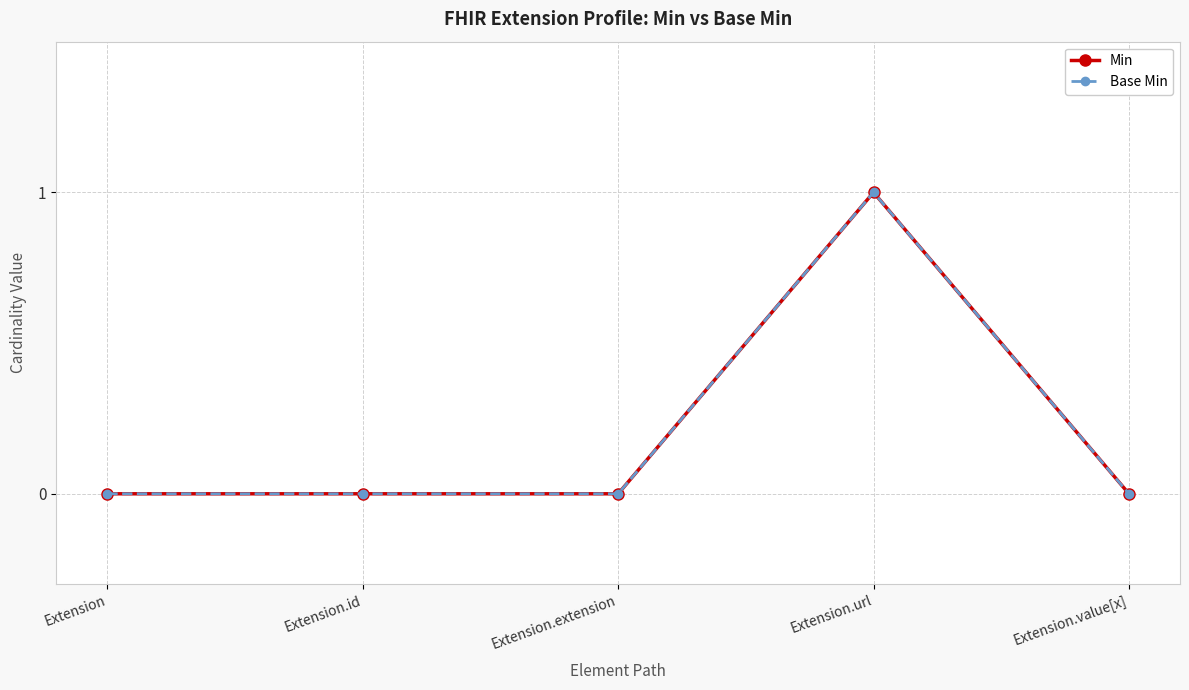

What position from the left is Extension.value[x]?

5